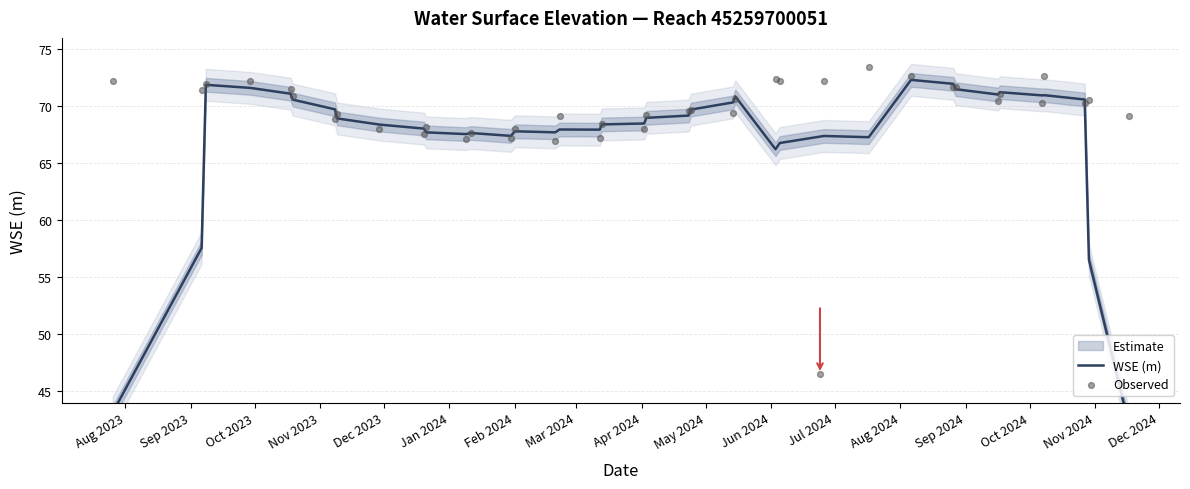

Which series contains the lowest Y value?

WSE (m)